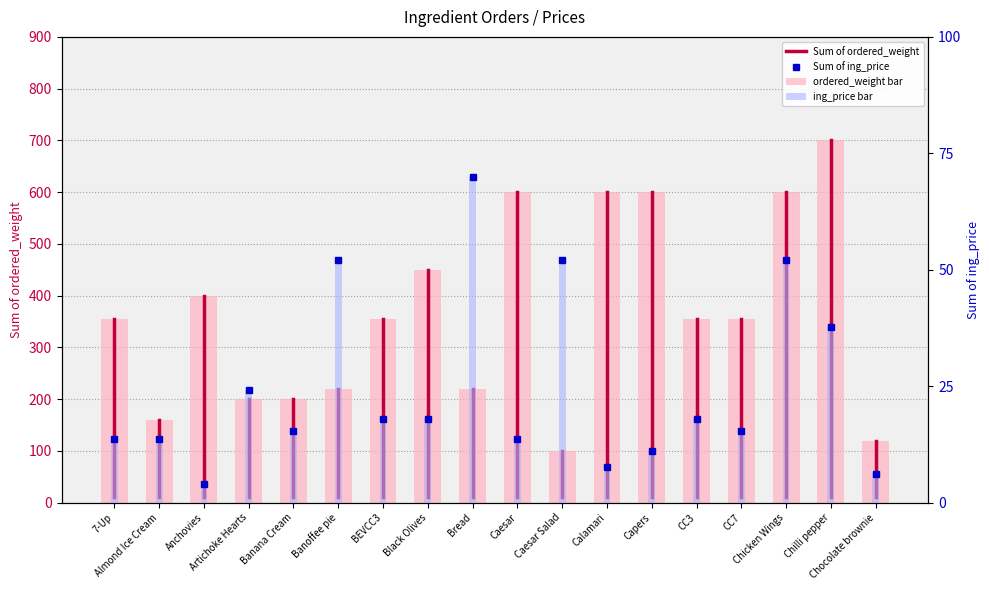

What are all the series names shown in the legend?

Sum of ordered_weight, Sum of ing_price